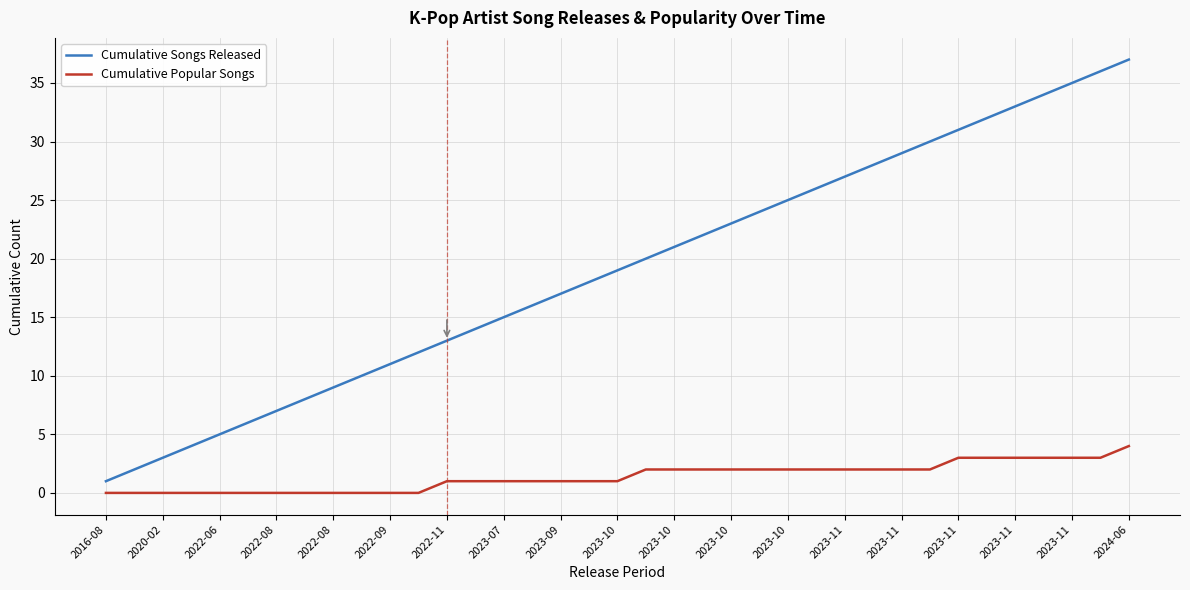

Which series has the largest range (max minus min)?

Cumulative Songs Released